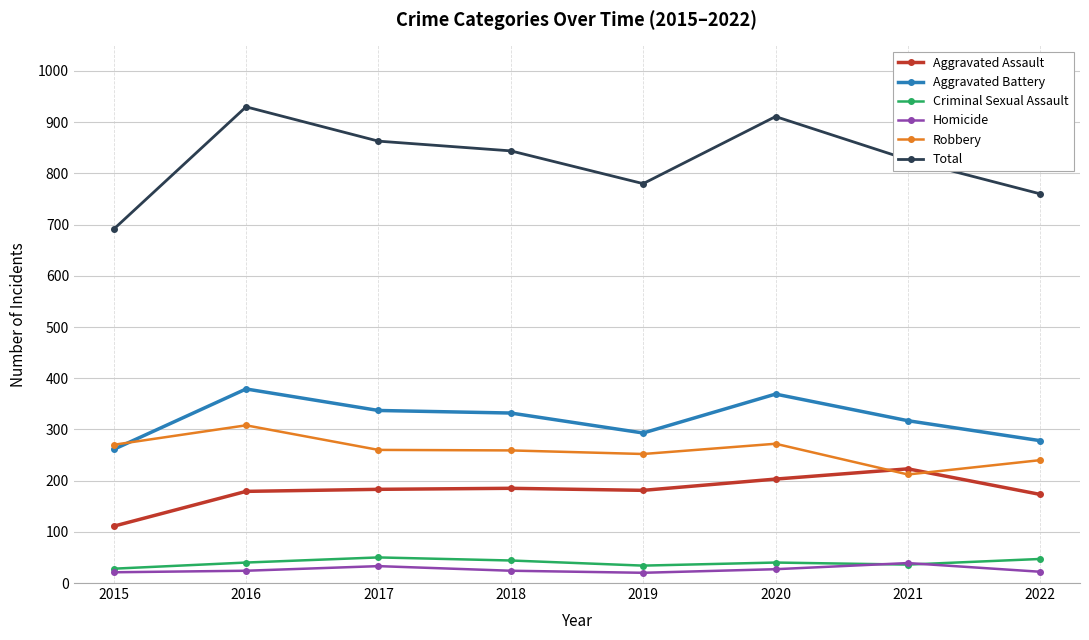

Which series ends up on top after the final intersection of Robbery and Aggravated Battery?

Aggravated Battery